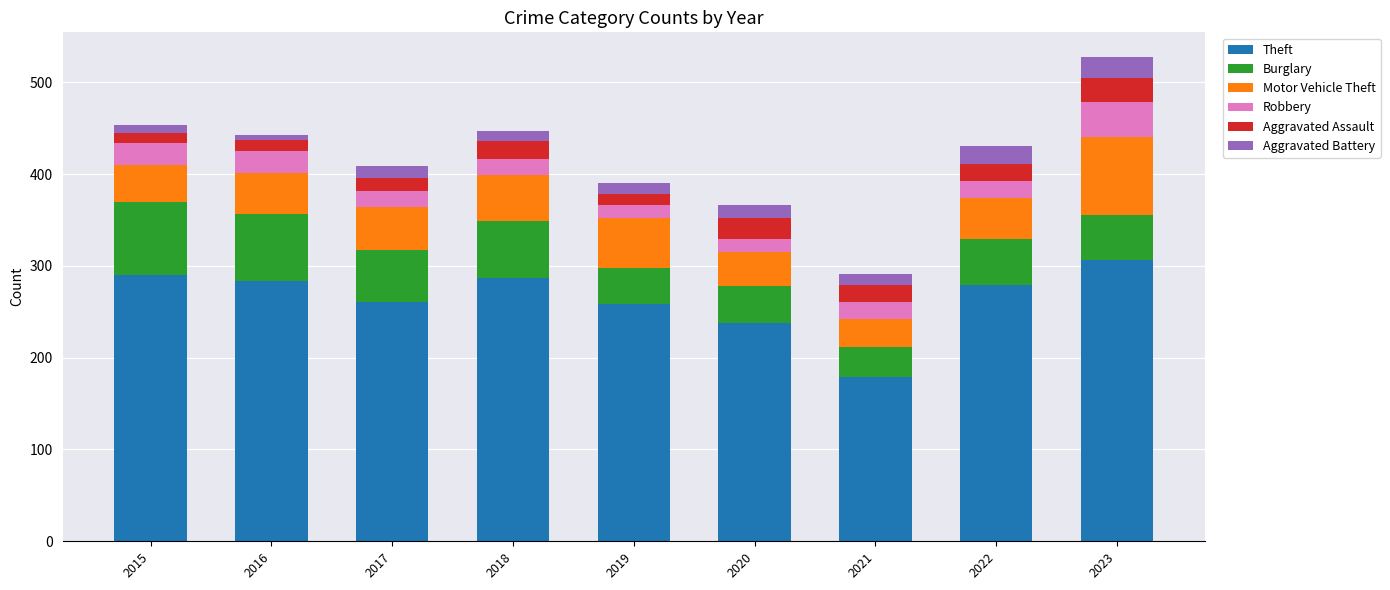

The value of Theft at 2018 is 287. True or false?

True